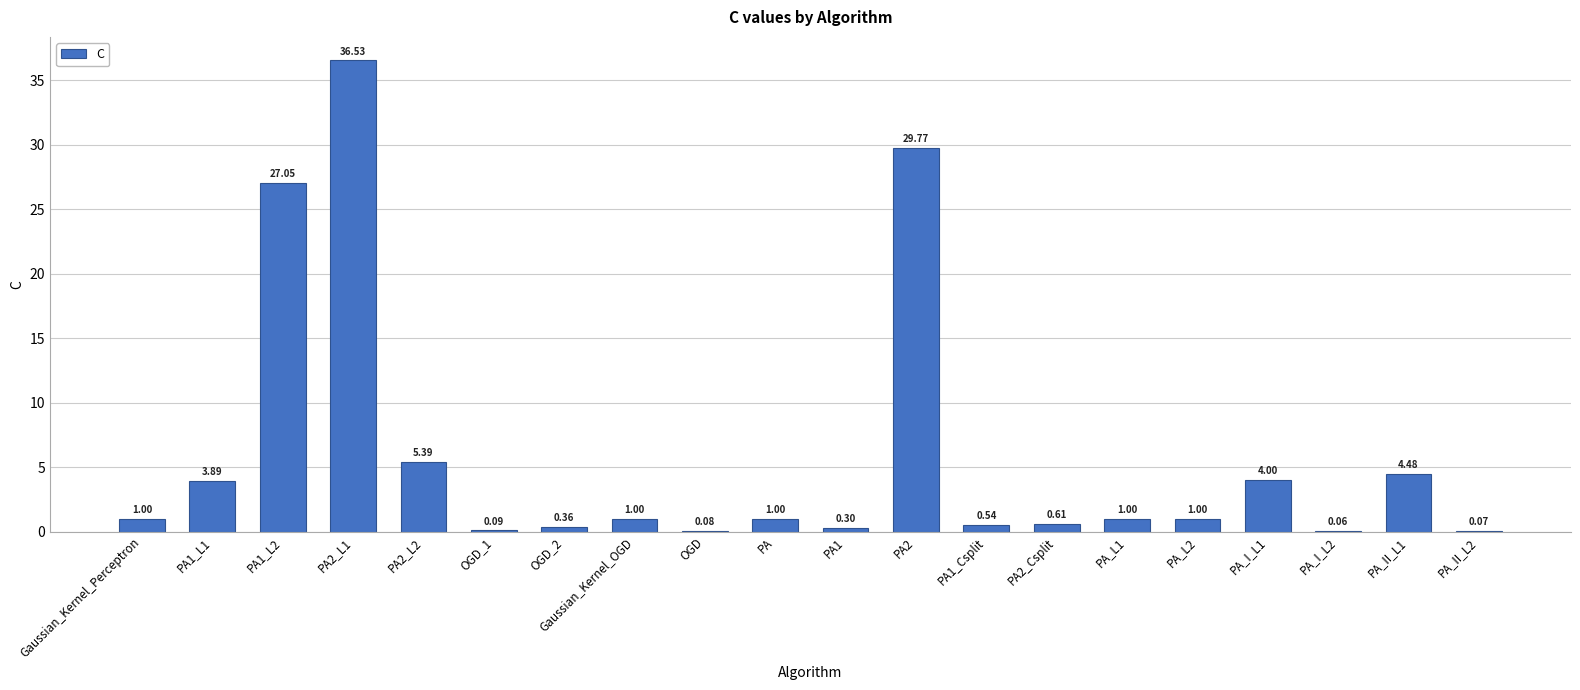

What is the change in value from OGD_2 to PA2?

+29.4